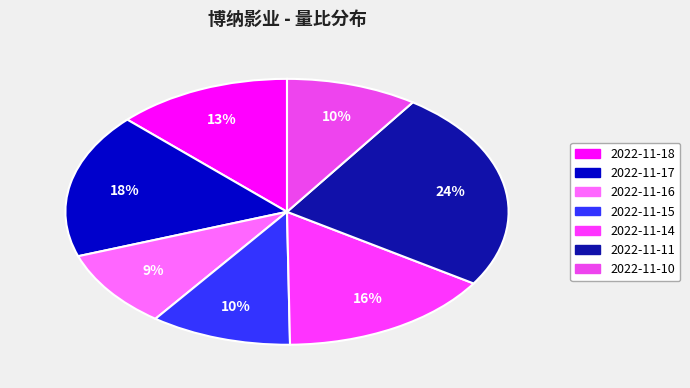

Is 2022-11-16 the majority of the pie?

No